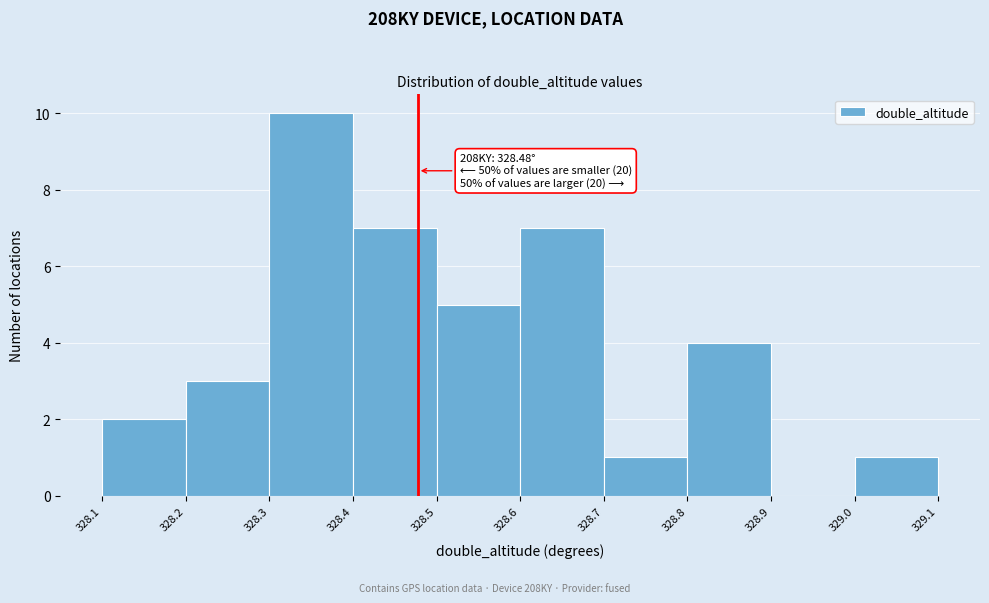

Which range on the x-axis has the tallest bar?

328.3 to 328.4